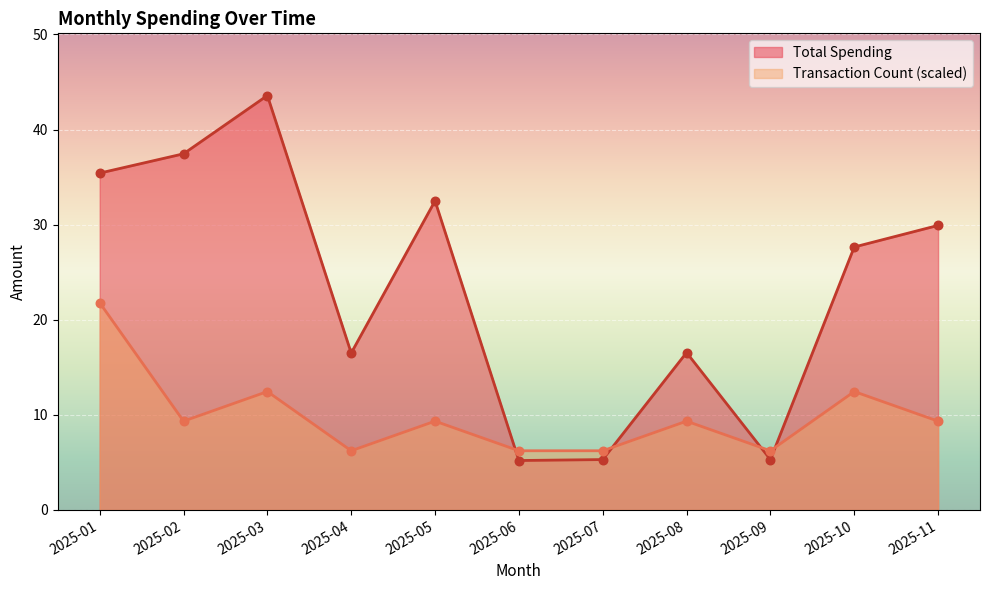

Which series has the largest total across all categories?

Total Spending